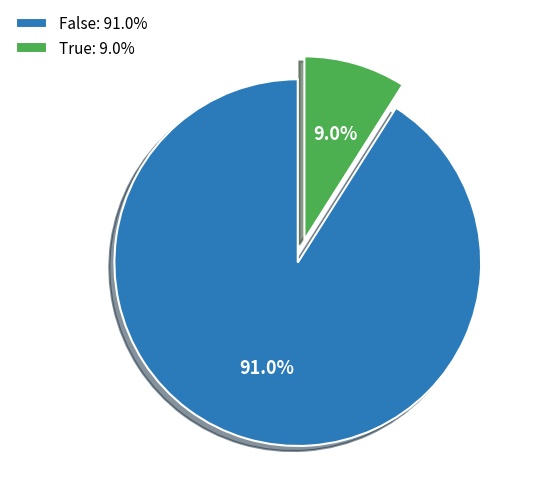

What percentage do True and False together represent?

100.0%